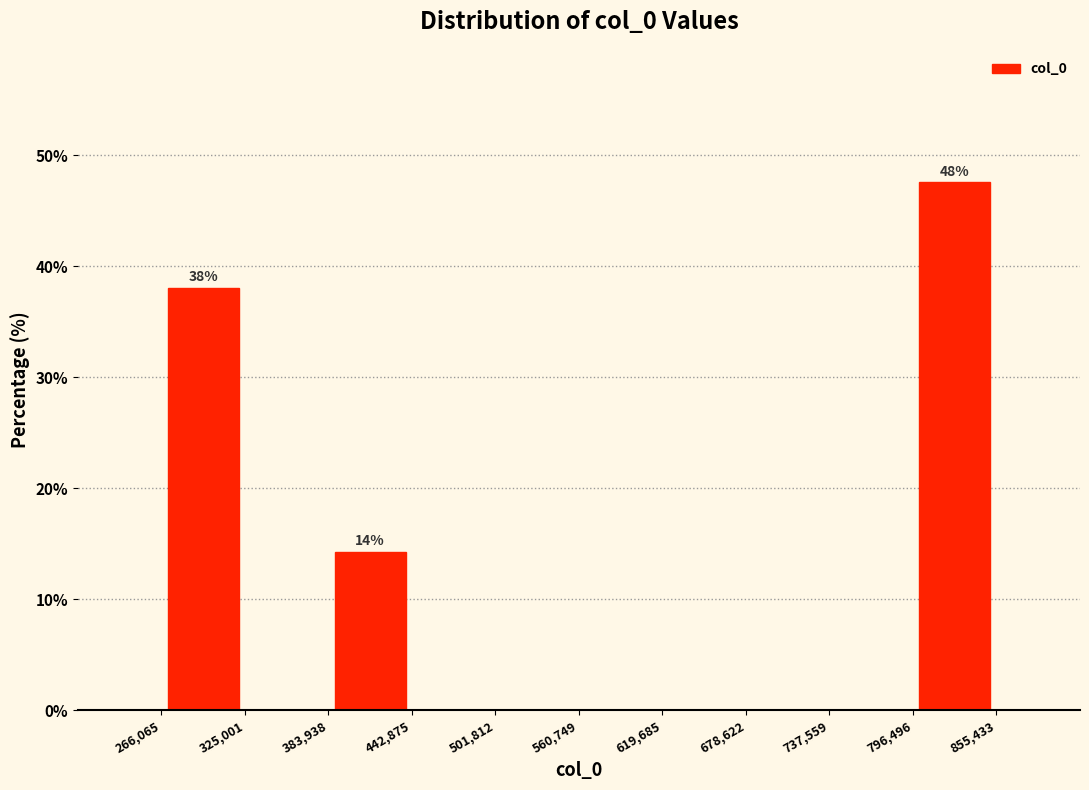

Which range on the x-axis has the tallest bar?

796,496 to 855,433